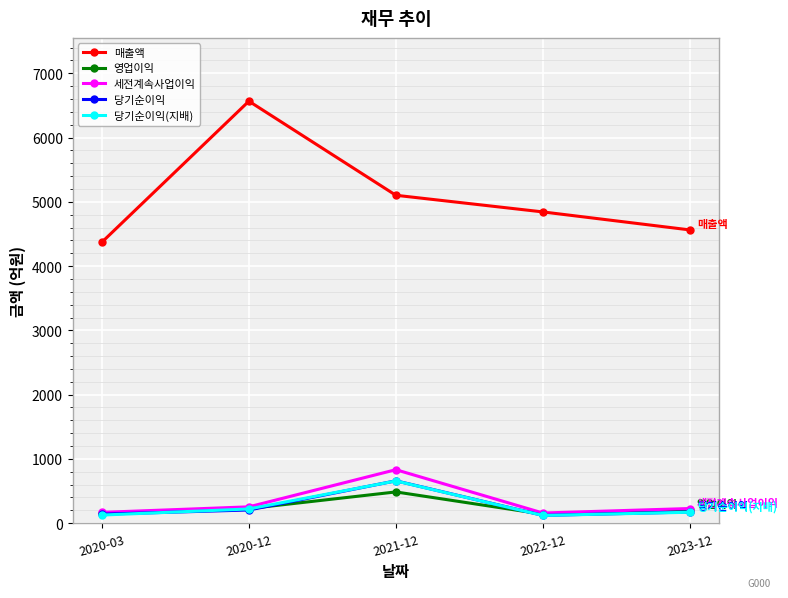

True or false: 세전계속사업이익 has more than 0 interior local peaks.

True